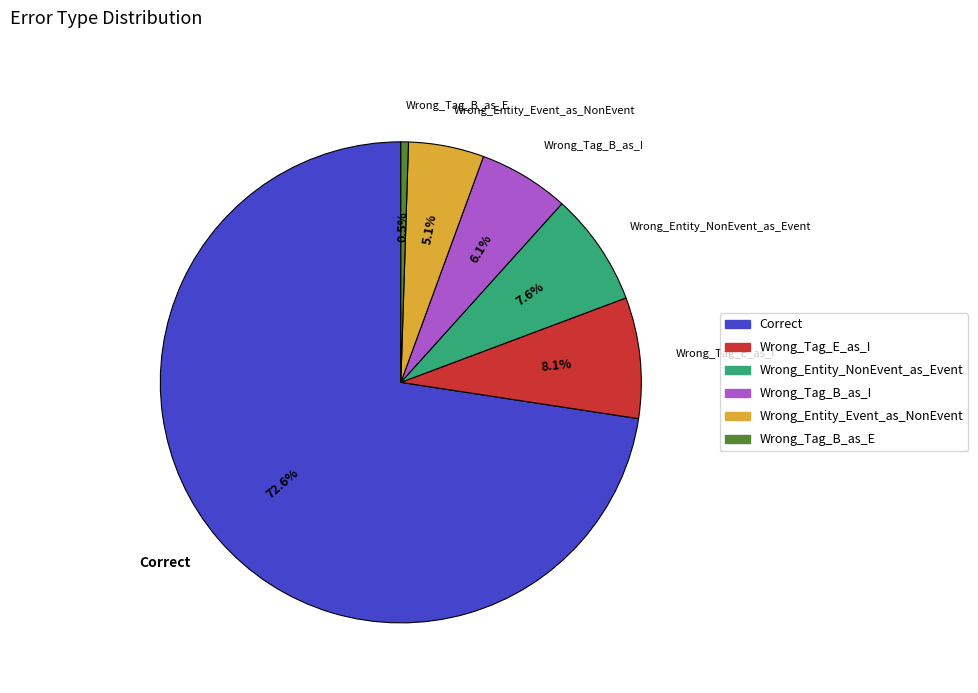

What is the smallest slice in the pie chart?

Wrong_Tag_B_as_E